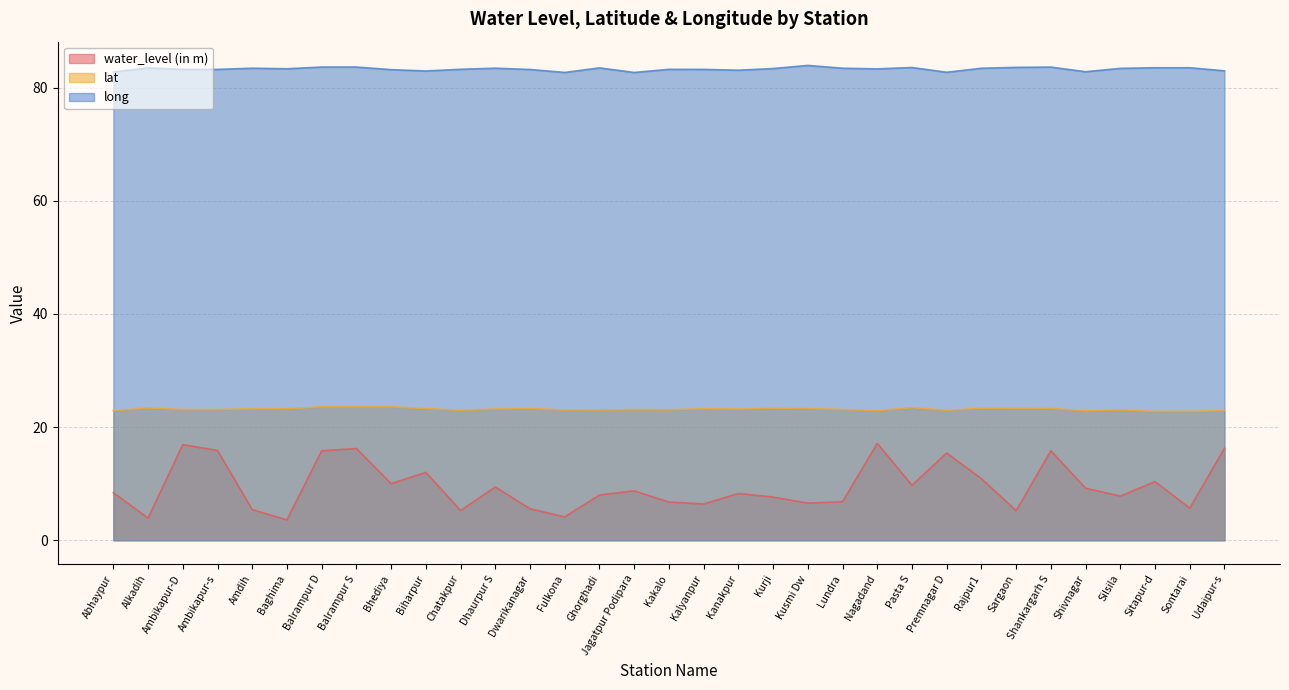

What is the sum of the water_level (in m) values at Shankargarh S and Abhaypur?

24.2